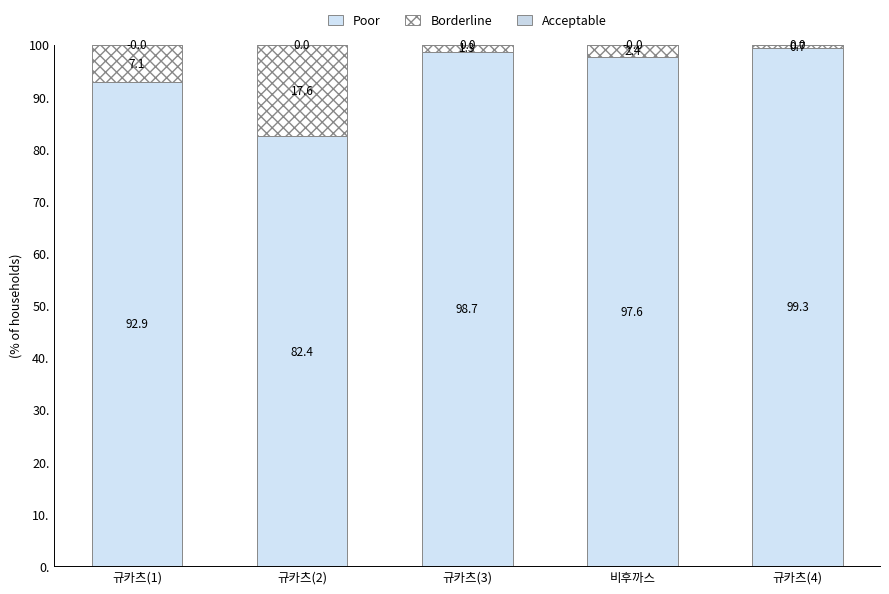

True or false: Borderline has a value of 0.2 at 규카츠(4).

False